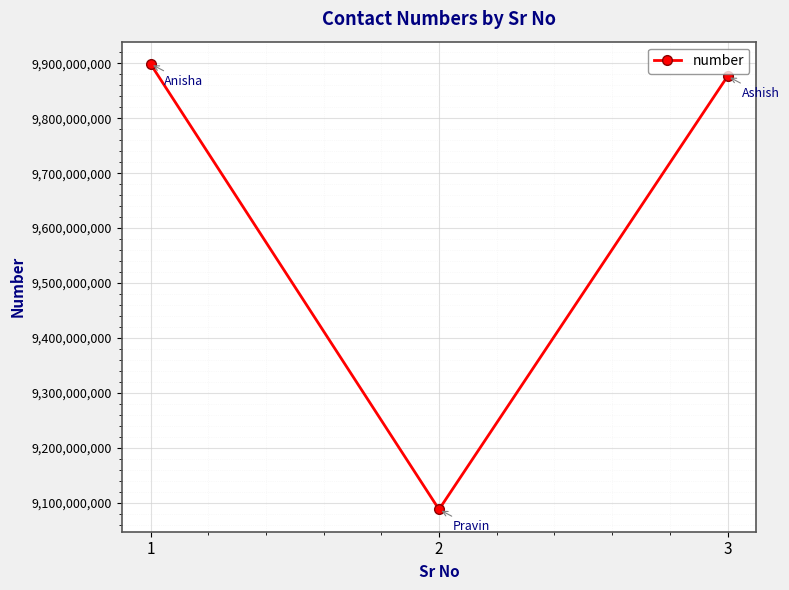

Is it true that the value at 3 is 17345291084?

False